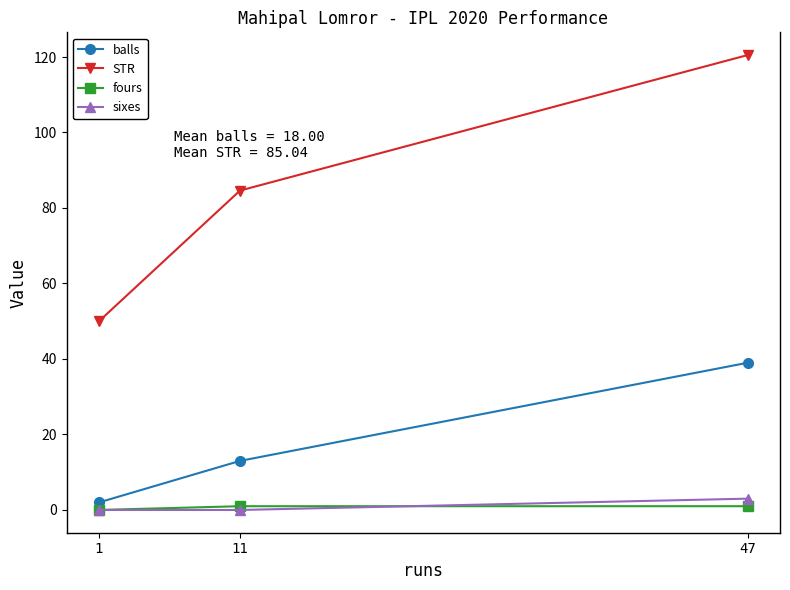

Reading left to right, what are all the values shown in this chart?

balls: 1=2.0	11=13.0	47=39.0
STR: 1=50.0	11=84.6	47=120.5
fours: 1=0.0	11=1.0	47=1.0
sixes: 1=0.0	11=0.0	47=3.0